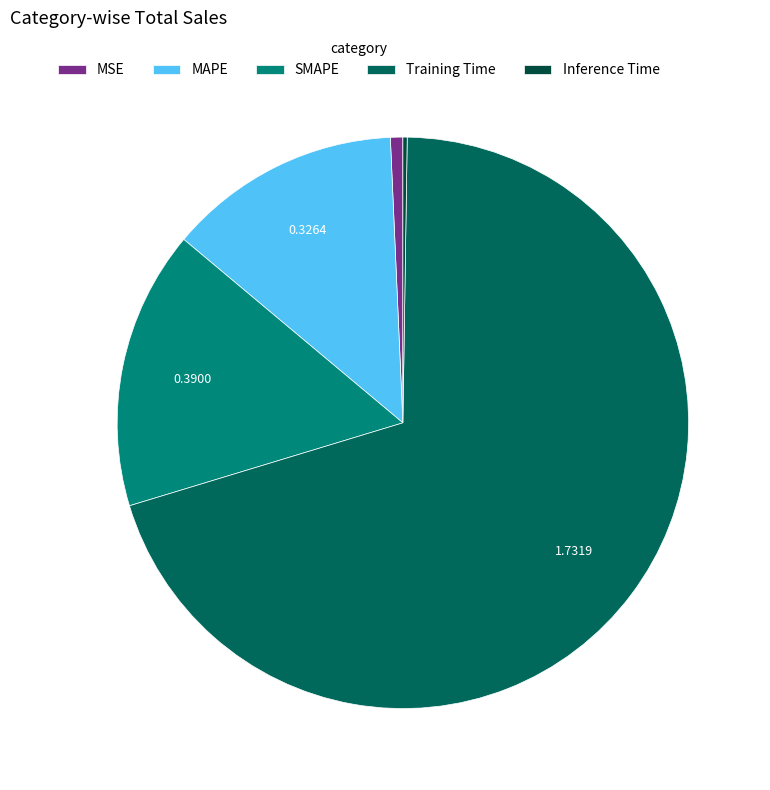

Rank the categories by value from lowest to highest.

Inference Time, MSE, MAPE, SMAPE, Training Time